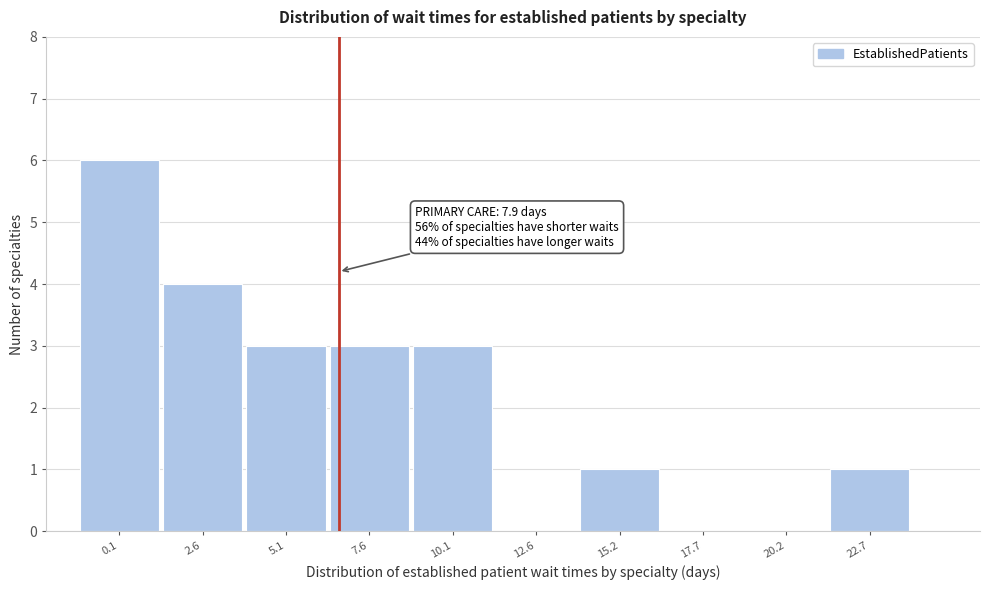

Reading right to left, list all the values displayed in this chart.

22.7=1	20.2=0	17.7=0	15.2=1	12.6=0	10.1=3	7.6=3	5.1=3	2.6=4	0.1=6